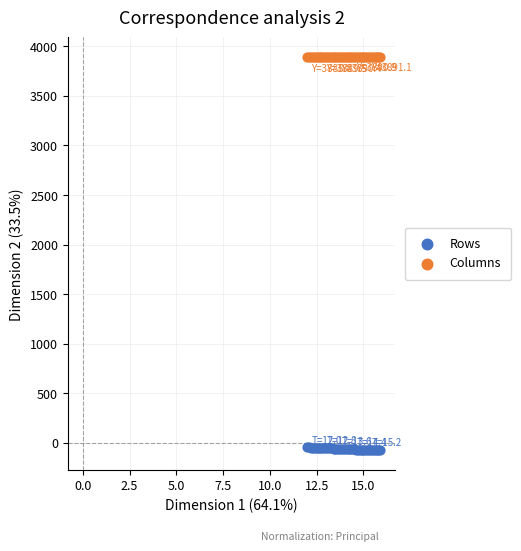

What are all the series names shown in the legend?

Rows, Columns